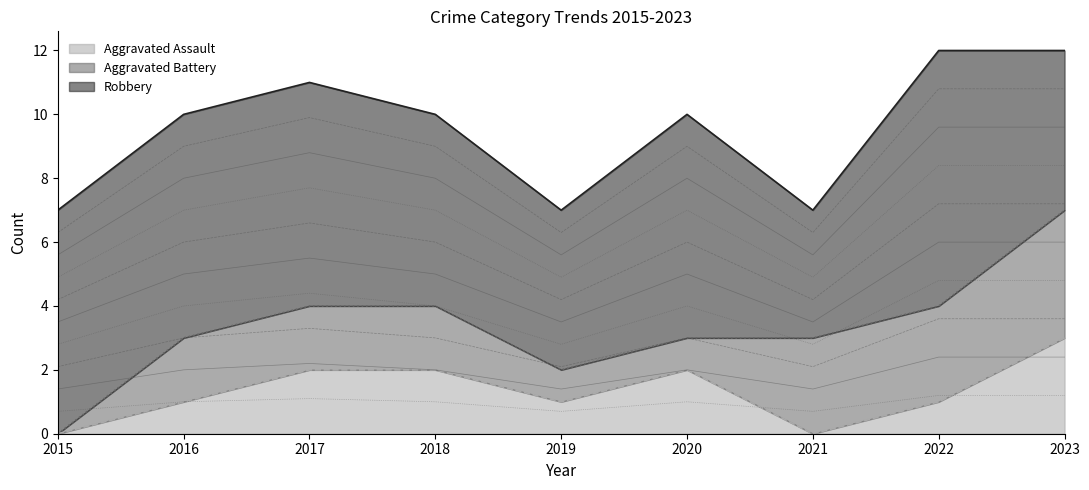

What is the maximum value shown in the chart?

8